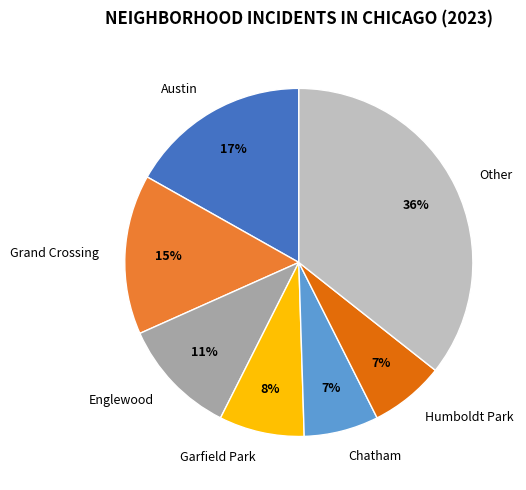

How many slices are in this pie chart?

7